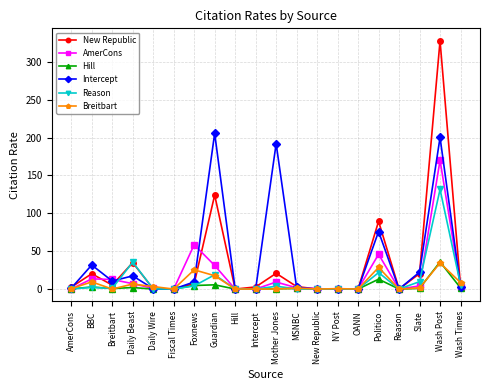

Is it true that Intercept equals -126.7 at Intercept?

False